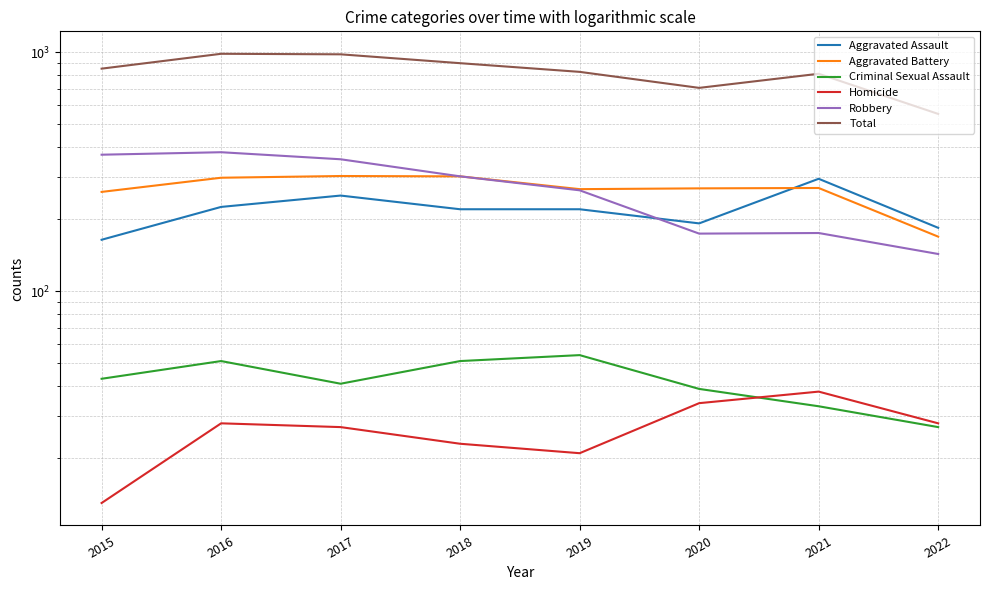

At which category is the sum across all series the highest?

2016